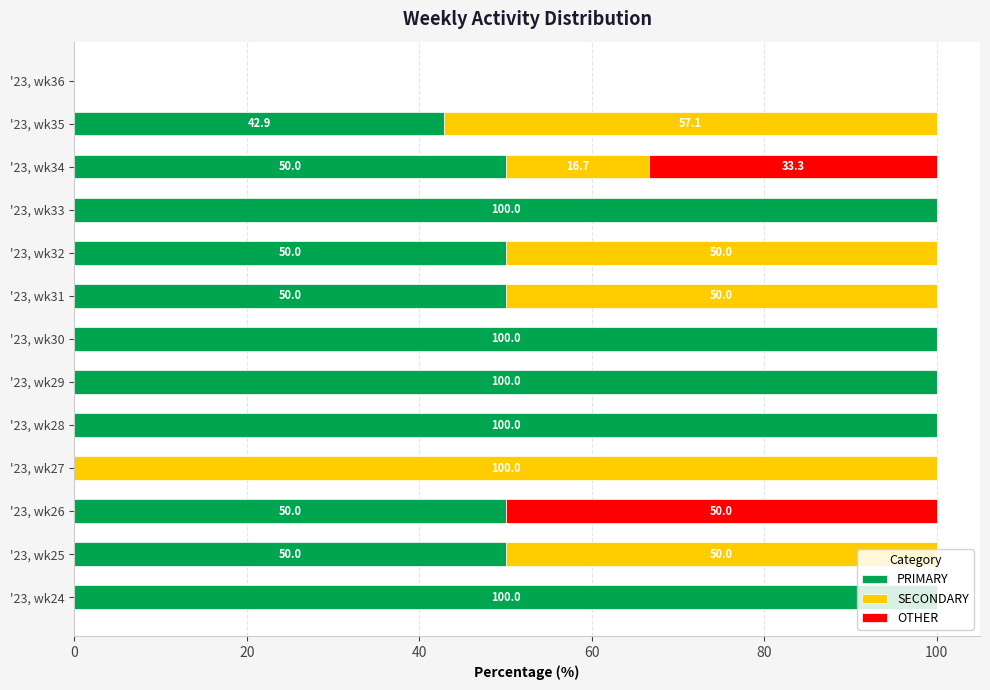

What is the maximum value for PRIMARY?

100.0